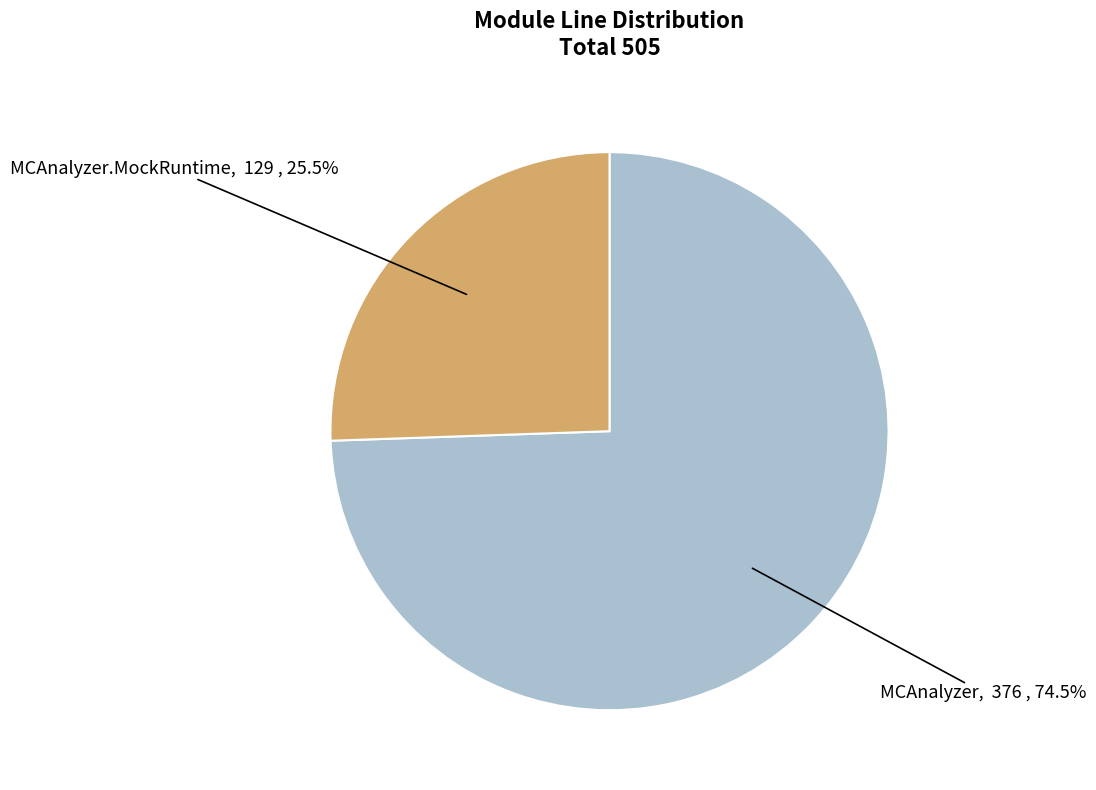

Is there any slice that represents more than half of the pie?

Yes